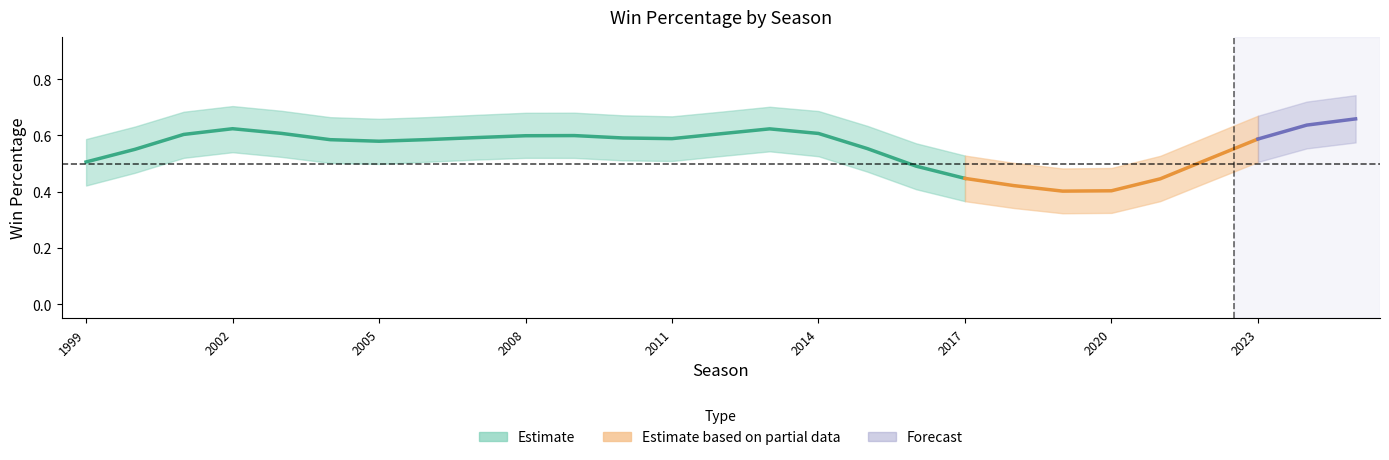

Count the lower values in the range 0 to 1.

27